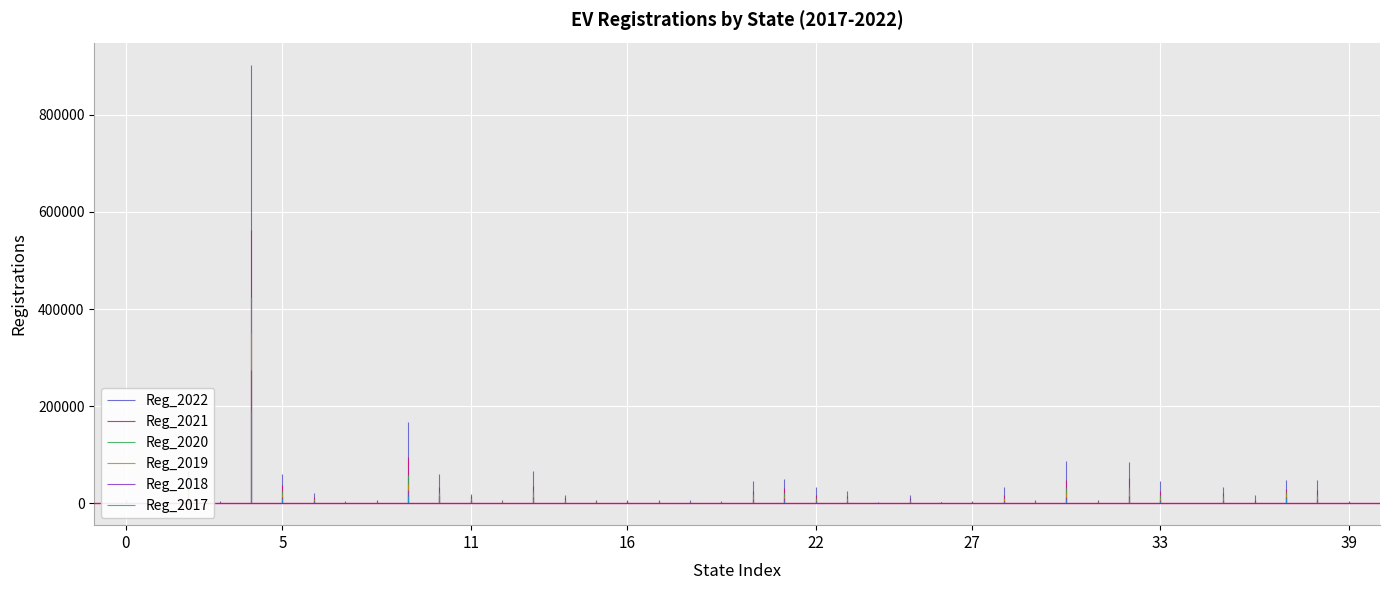

List the series in order of their peak value, lowest first.

Reg_2017, Reg_2018, Reg_2019, Reg_2020, Reg_2021, Reg_2022